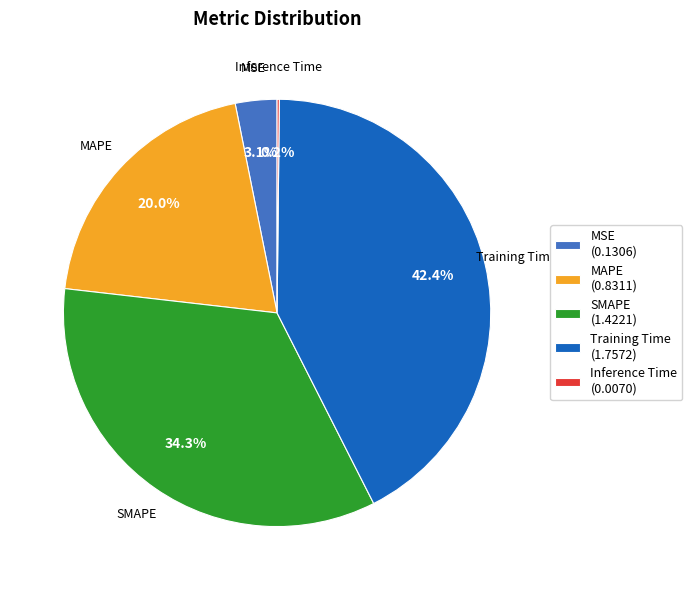

Is Training Time the majority of the pie?

No